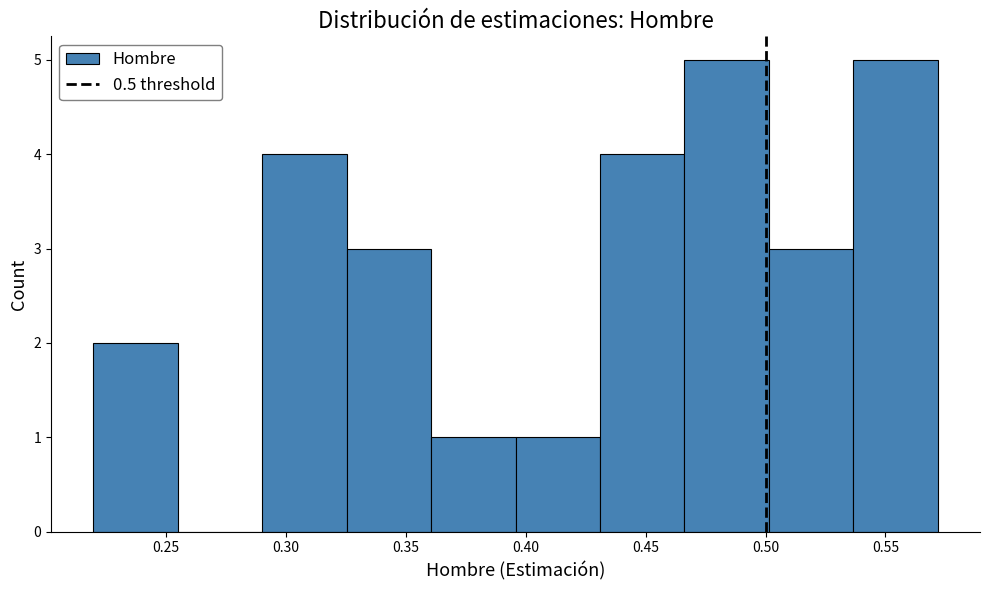

Reading left to right, list every bar in this chart as the range it spans on the x-axis followed by its height. Neither the bar edges nor the heights are printed on the chart, so give them approximately, as read against the axes.

0.220 to 0.255: 2
0.255 to 0.290: 0
0.290 to 0.325: 4
0.325 to 0.360: 3
0.360 to 0.395: 1
0.395 to 0.430: 1
0.430 to 0.465: 4
0.465 to 0.500: 5
0.500 to 0.535: 3
0.535 to 0.570: 5